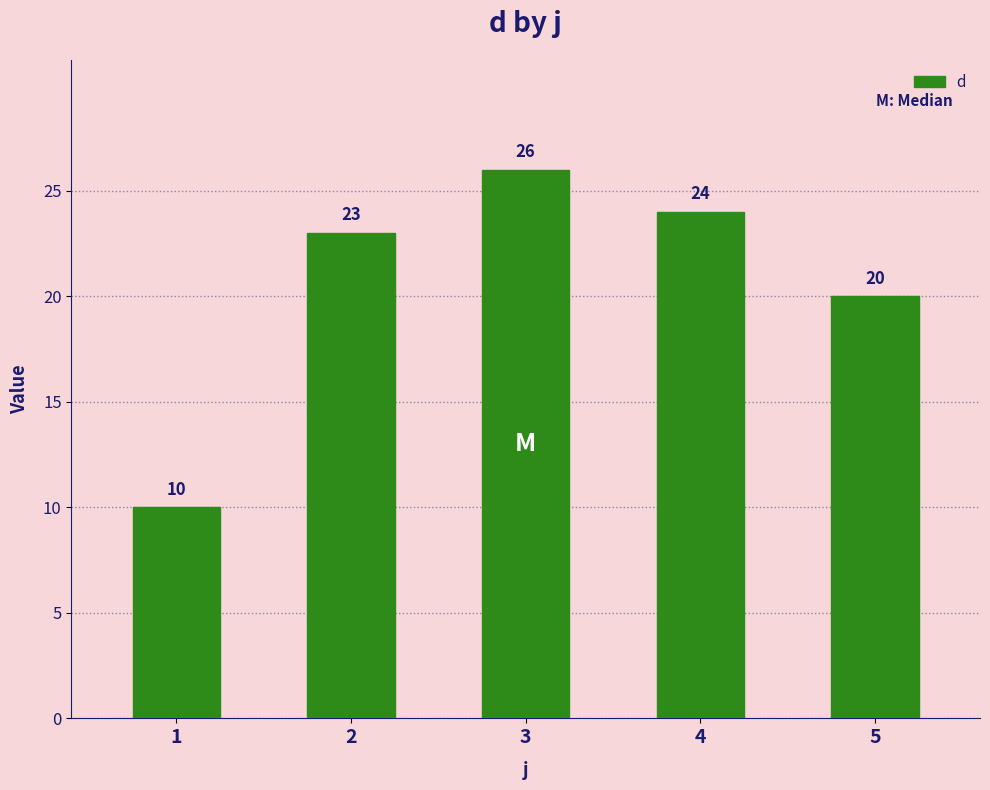

At which label is the value closest to 18?

5